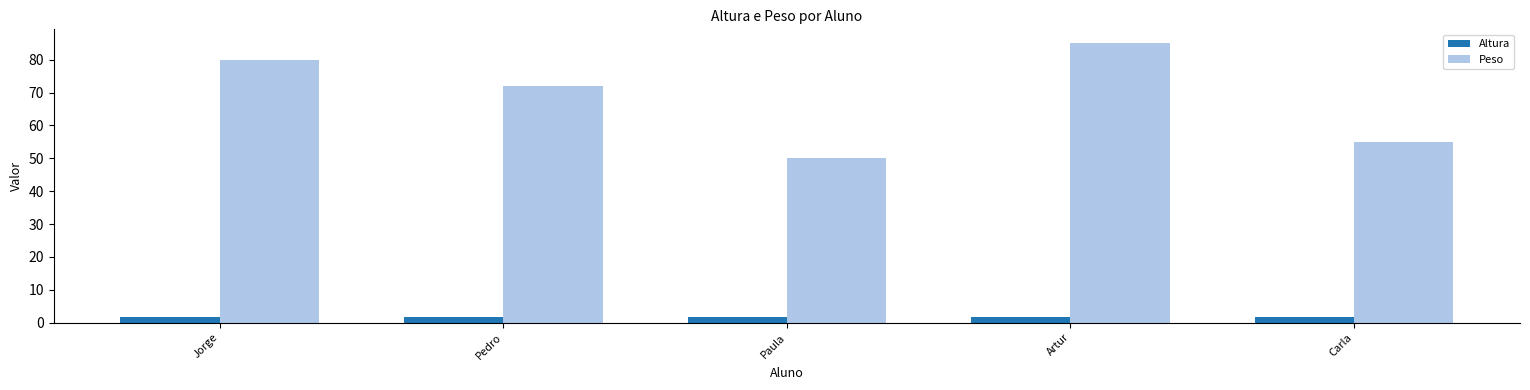

How many series are shown in this chart?

2